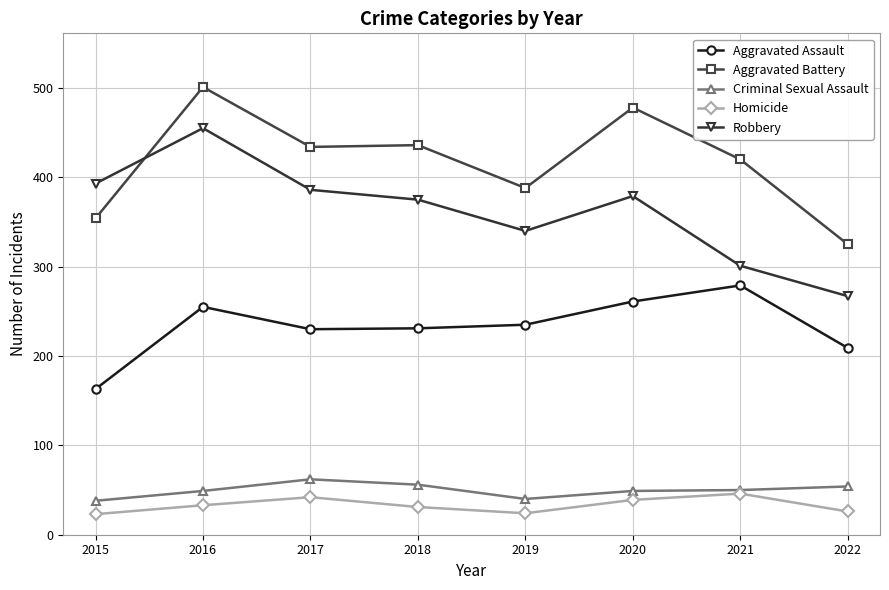

Which category has the highest value across all series?

2016